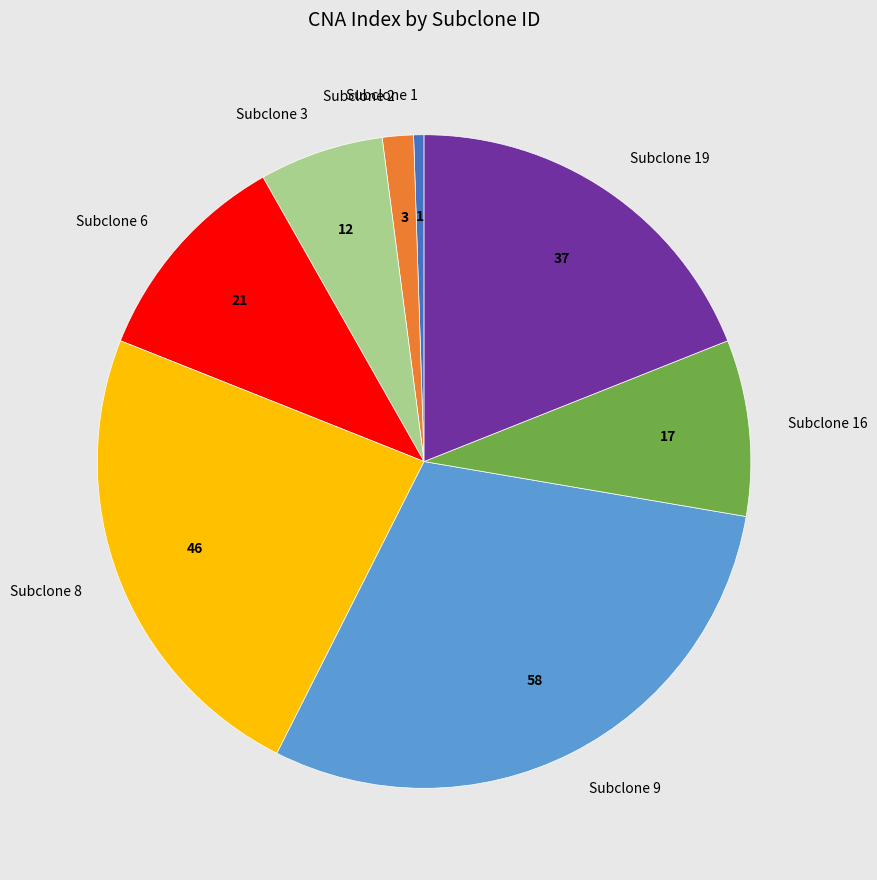

Is it true that Subclone 8 is 24% of the pie?

True